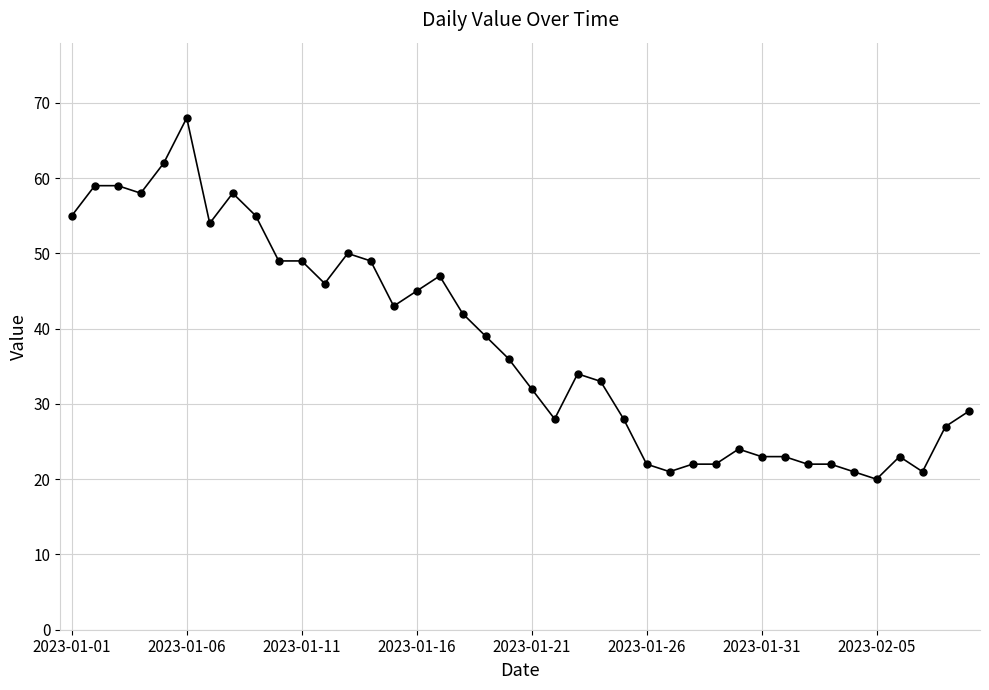

What is the value of the 10th point from the left?

49